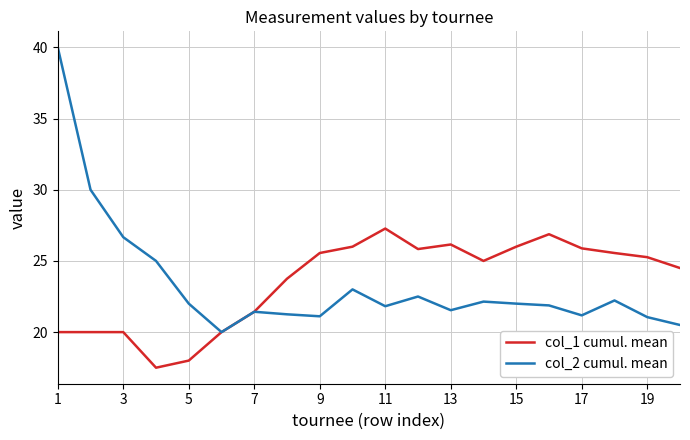

Rank the series by their maximum value, from lowest to highest.

col_1 cumul. mean, col_2 cumul. mean